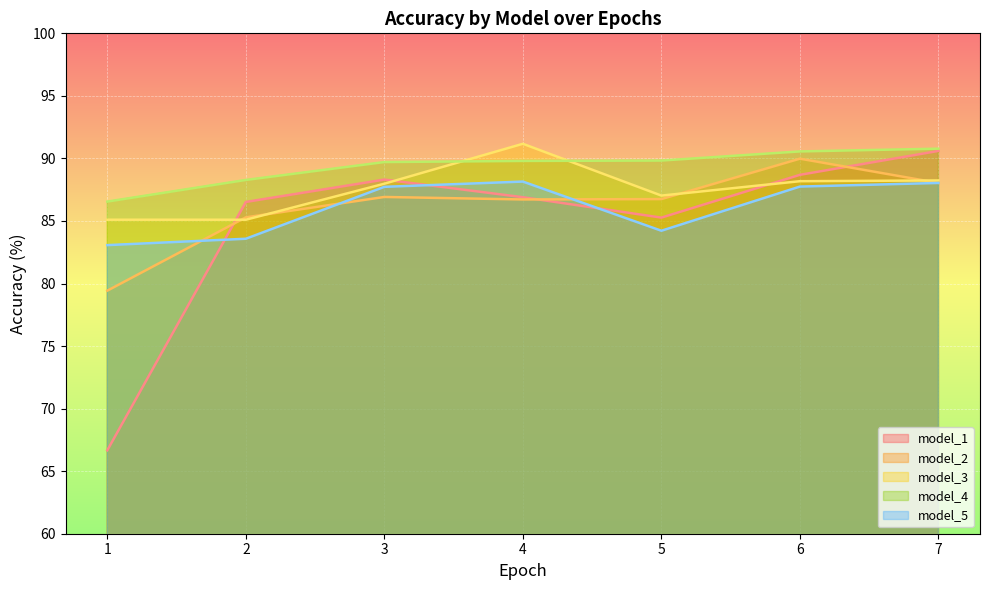

Reading left to right, what are all the values shown in this chart?

model_1: 1=66.7	2=86.5	3=88.3	4=86.9	5=85.3	6=88.7	7=90.6
model_2: 1=79.4	2=85.3	3=86.9	4=86.7	5=86.8	6=90.0	7=88.0
model_3: 1=85.1	2=85.1	3=88.0	4=91.2	5=87.0	6=88.2	7=88.2
model_4: 1=86.5	2=88.3	3=89.7	4=89.8	5=89.8	6=90.6	7=90.8
model_5: 1=83.1	2=83.6	3=87.7	4=88.2	5=84.2	6=87.8	7=88.0